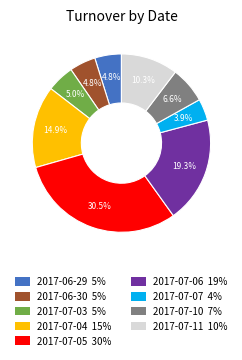

Count the number of slices in the pie.

9